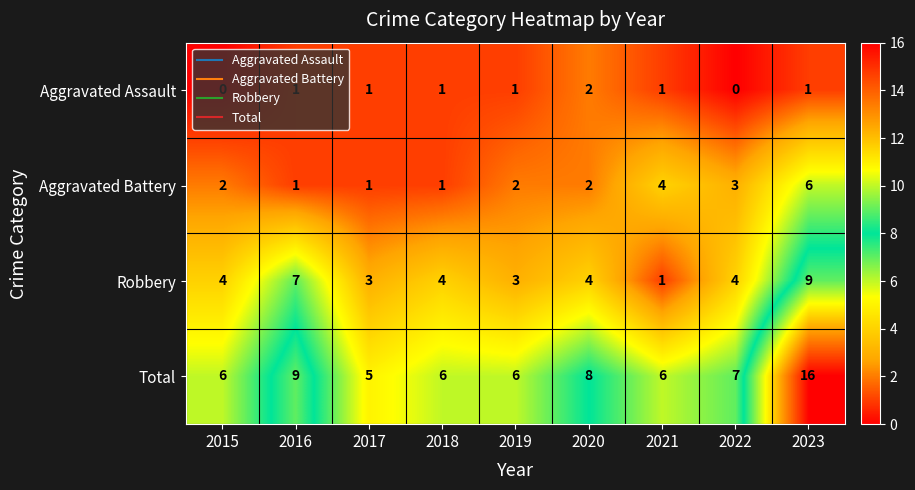

List the series in order of their overall mean, lowest first.

Aggravated Assault, Aggravated Battery, Robbery, Total